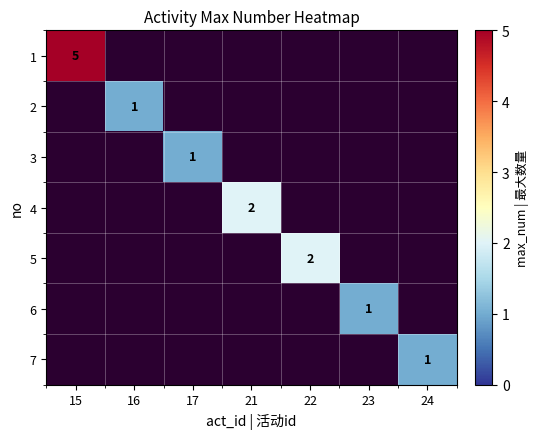

Count the number of data series in this chart.

7